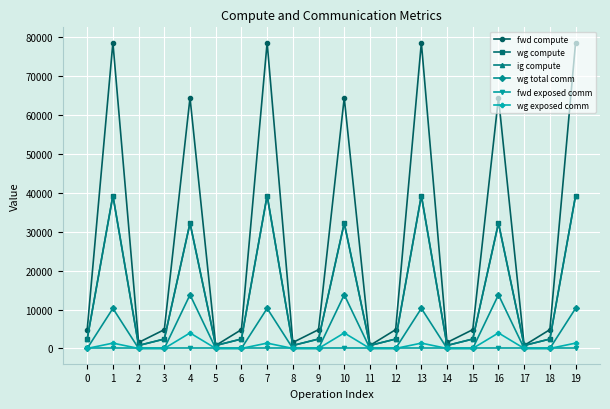

Is this an area chart (filled region under the line)?

No